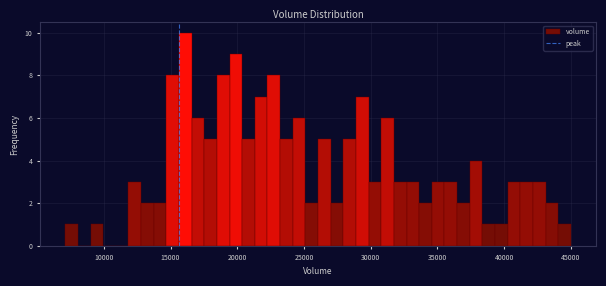

Read against the x-axis, roughly where is the centre of the tallest bar?

16000